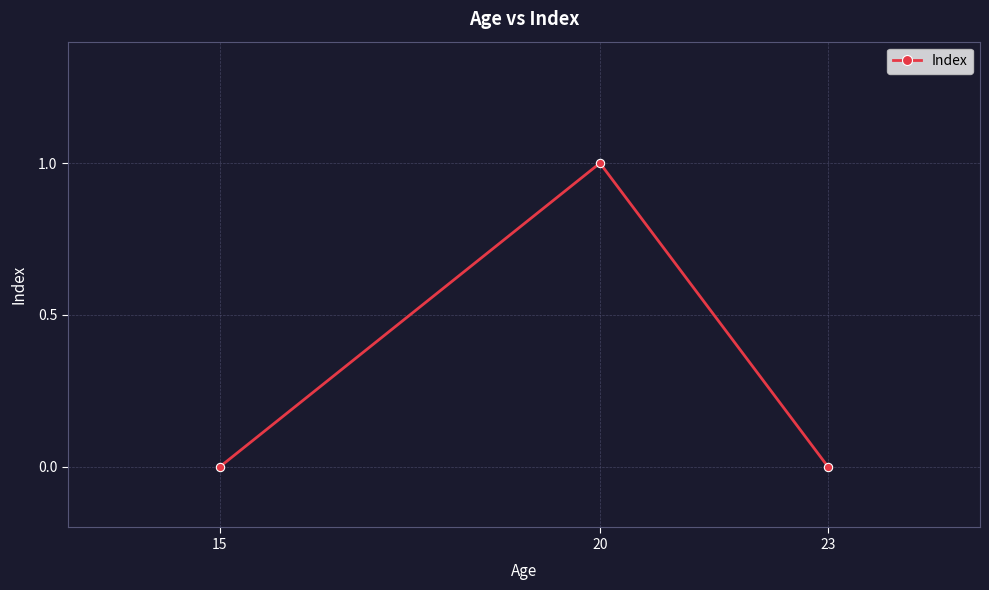

Does the chart have visible grid lines?

Yes